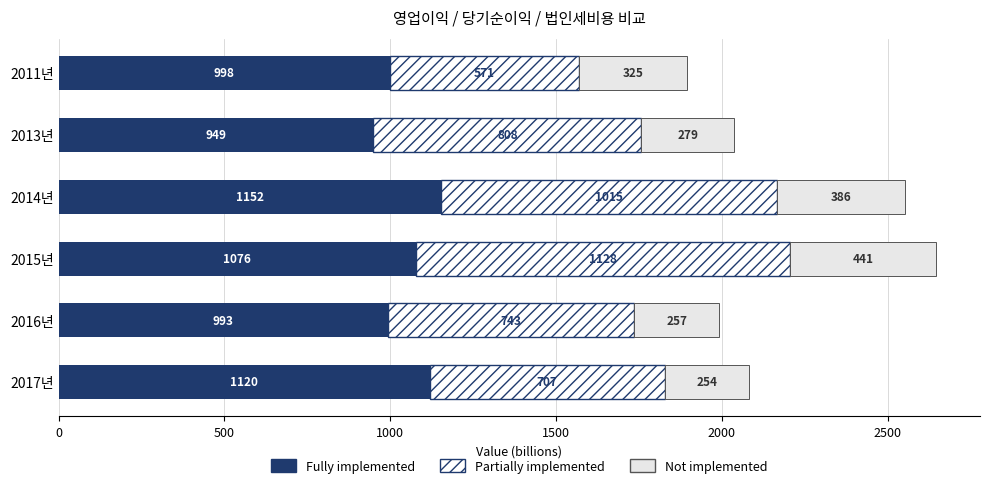

At which category is the sum across all series the highest?

2015년